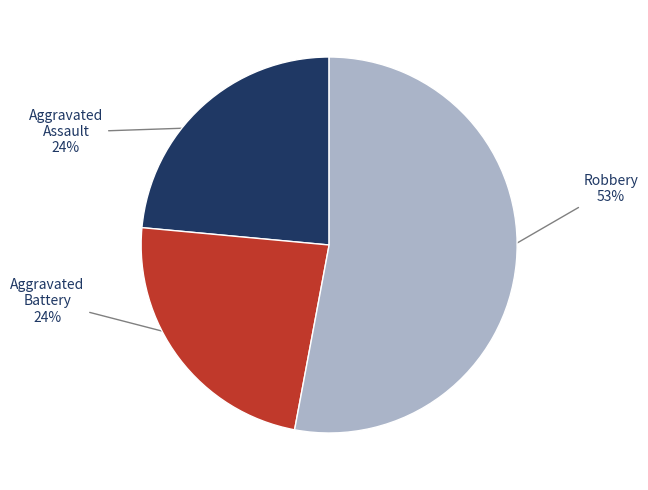

To the nearest percent, what is the average slice percentage?

33%